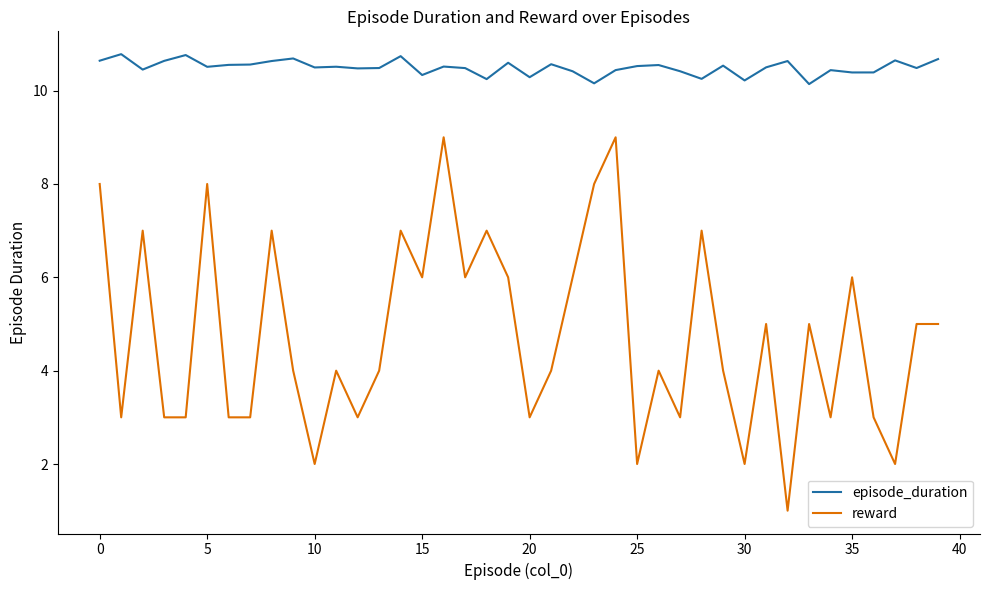

What is the greatest value displayed?

10.8